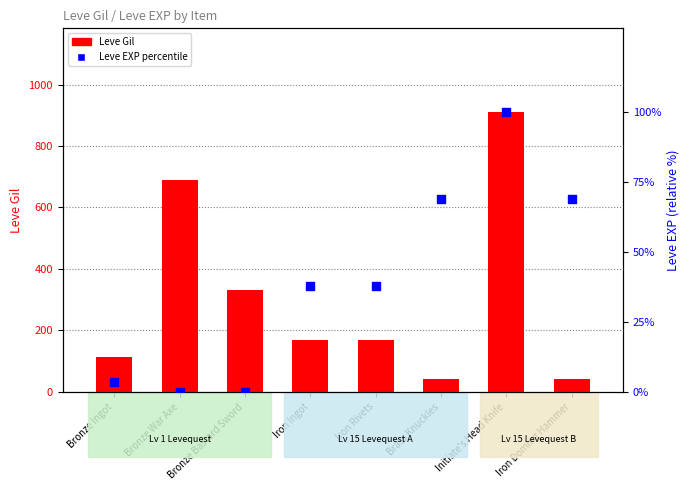

Which series reaches the maximum Y coordinate?

Leve Gil